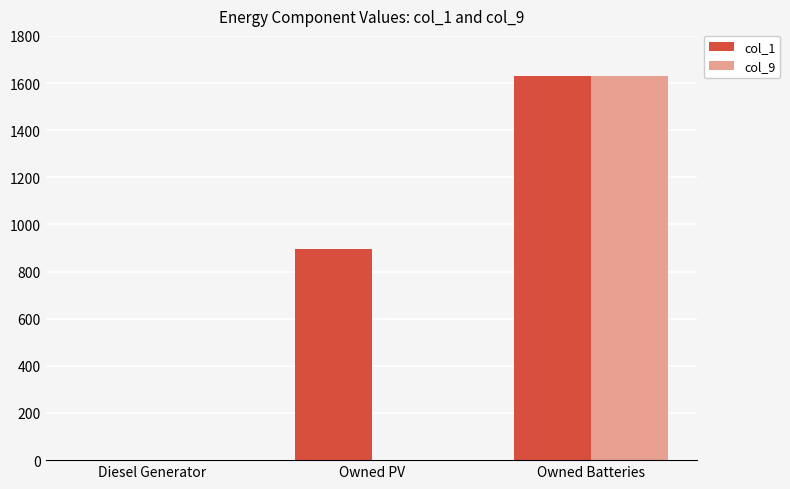

How many groups of bars are there?

3